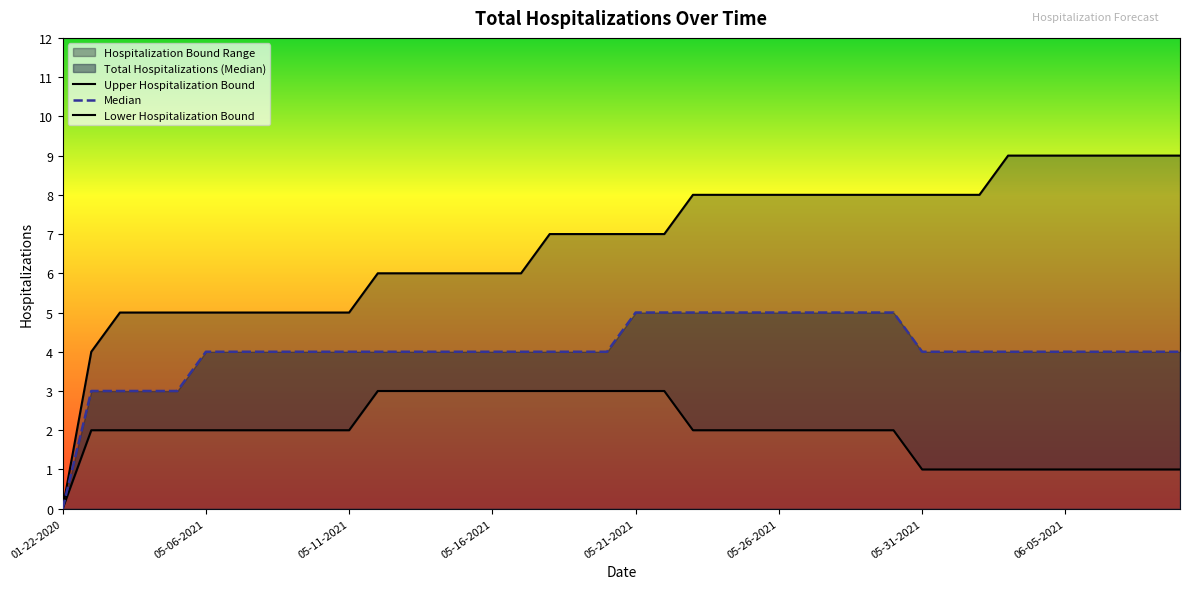

What is the value of the Median point at the 24th from the left?

5